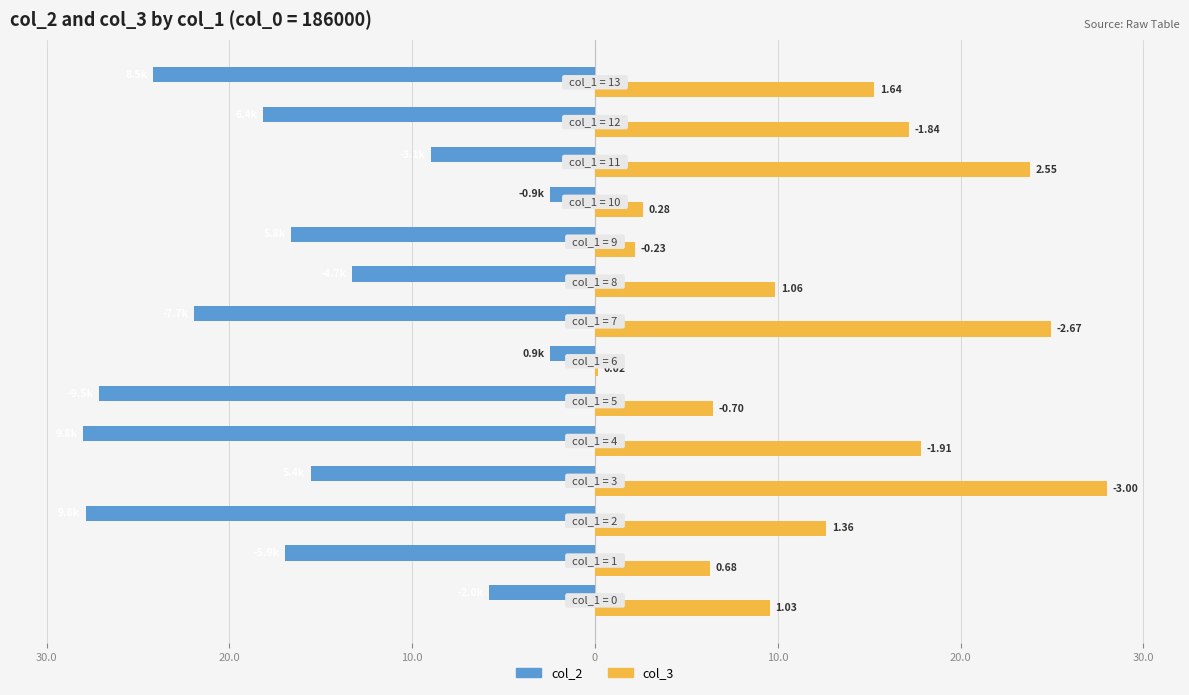

What is the difference between the second highest and second lowest values in the col_2 series?

25.4